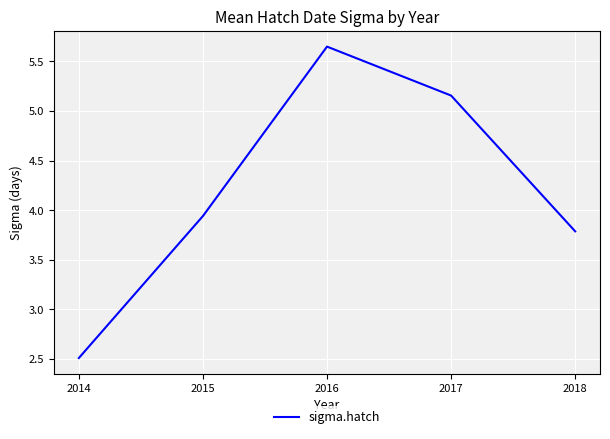

Rank the categories by value from lowest to highest.

2014, 2018, 2015, 2017, 2016